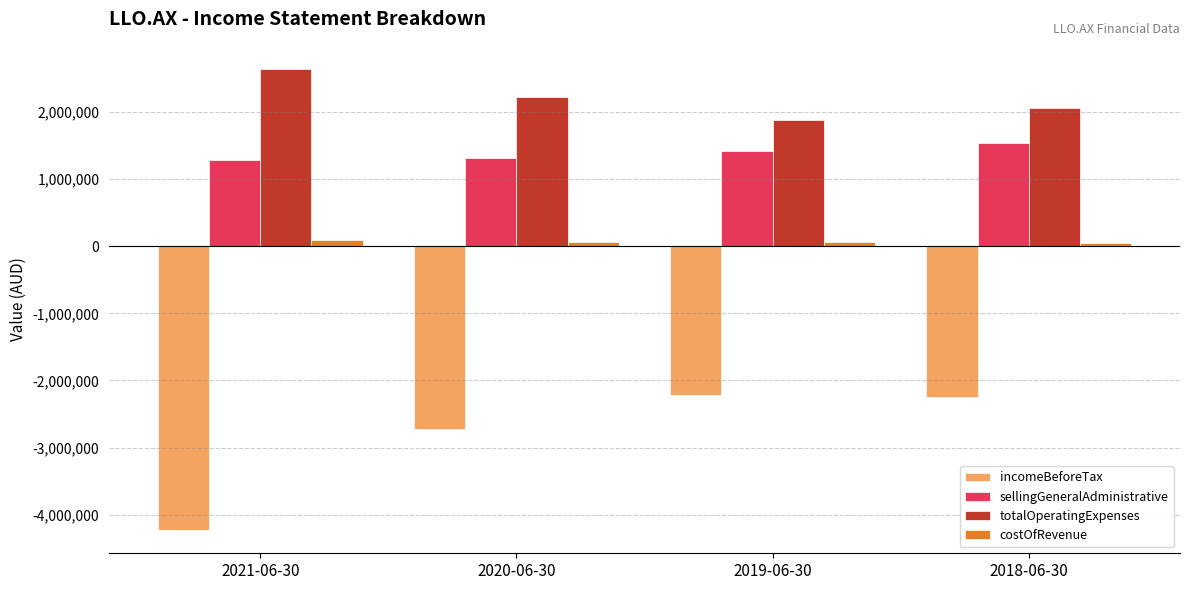

What is the minimum value shown in the chart?

-4231362